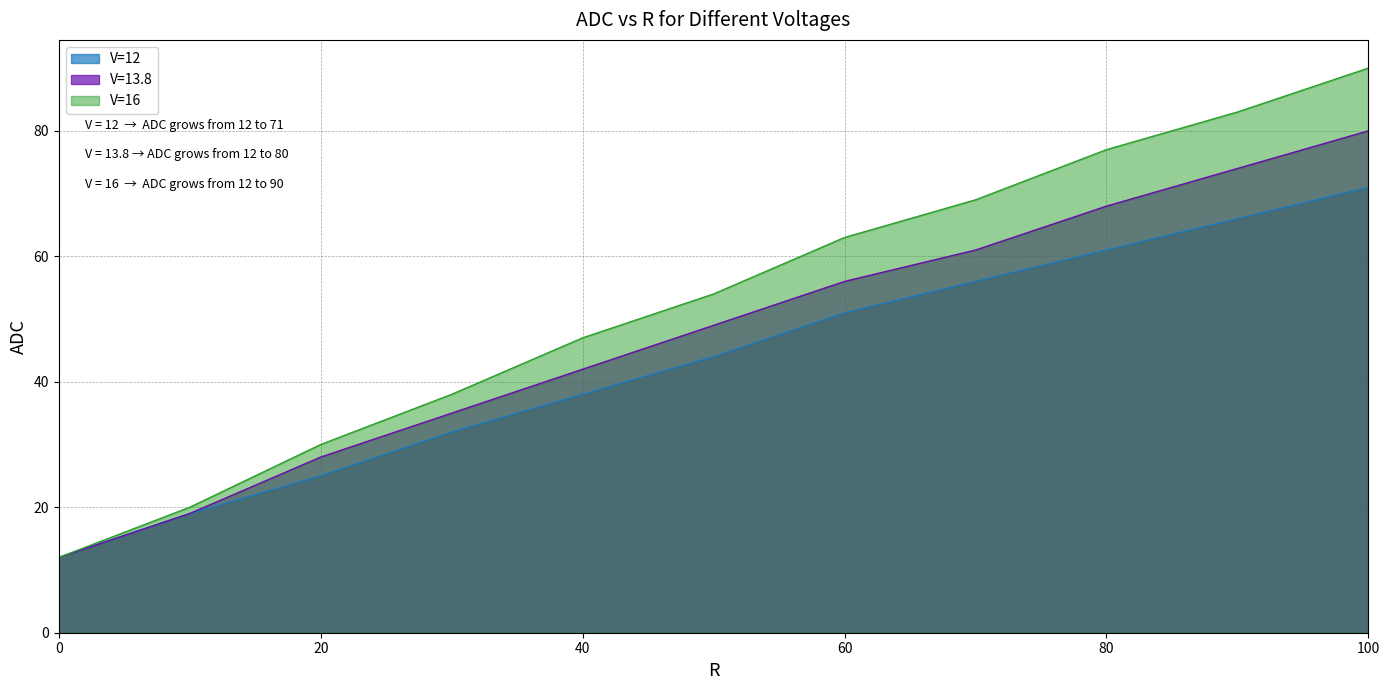

True or false: ADC_V12 and ADC_V16 intersect in this chart.

False